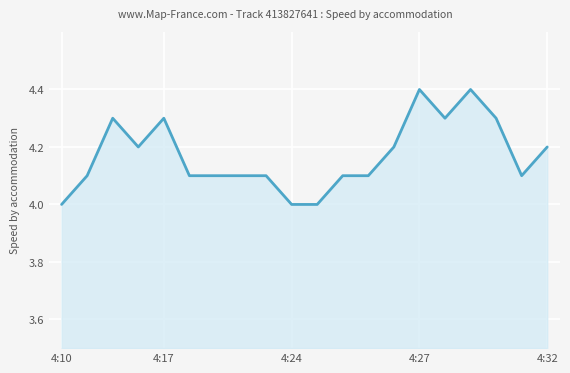

Reading right to left, what are all the values shown in this chart?

4.2	4.1	4.3	4.4	4.3	4.4	4.2	4.1	4.1	4.0	4.0	4.1	4.1	4.1	4.1	4.3	4.2	4.3	4.1	4.0